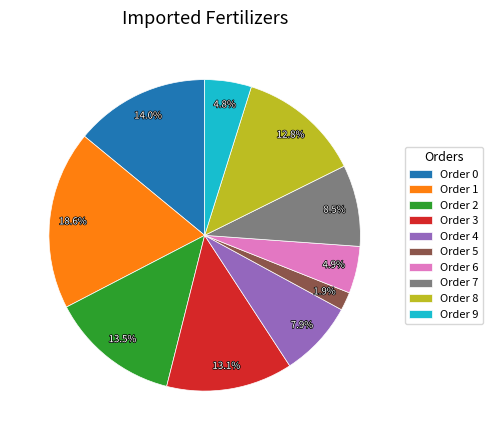

Which category has the biggest portion of the pie?

Order 1